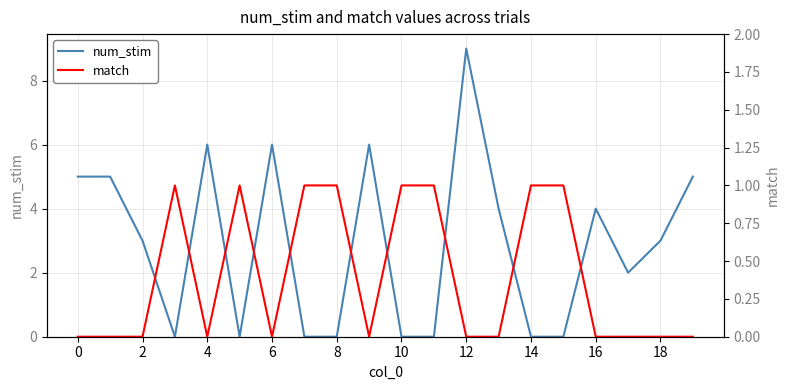

Reading right to left, extract all data points from this chart.

num_stim: 5	3	2	4	0	0	4	9	0	0	6	0	0	6	0	6	0	3	5	5
match: 0	0	0	0	1	1	0	0	1	1	0	1	1	0	1	0	1	0	0	0